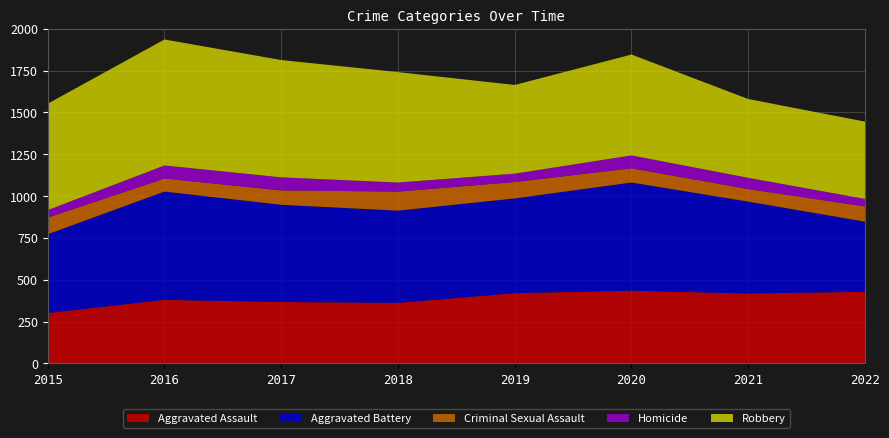

Reading right to left, list all the values displayed in this chart.

Aggravated Assault: 428	418	435	420	362	367	380	301
Aggravated Battery: 419	549	646	566	551	581	647	471
Criminal Sexual Assault: 91	75	85	98	114	86	78	99
Homicide: 45	67	77	50	54	78	78	45
Robbery: 462	471	603	530	660	701	753	636